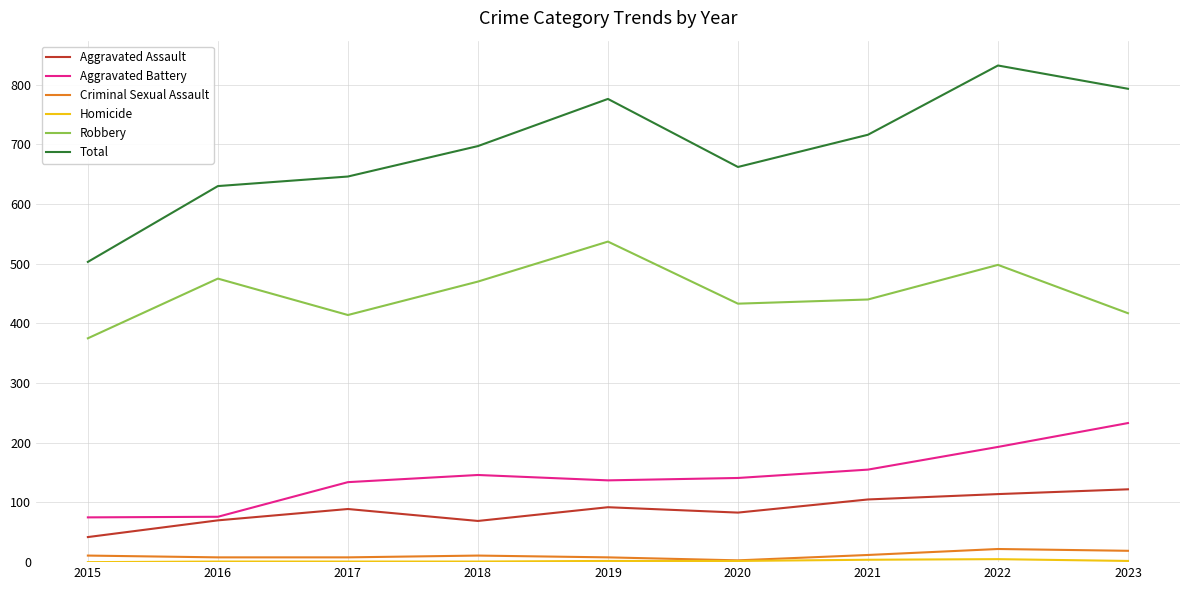

Between 2019 and 2023, which series saw the biggest shift?

Robbery